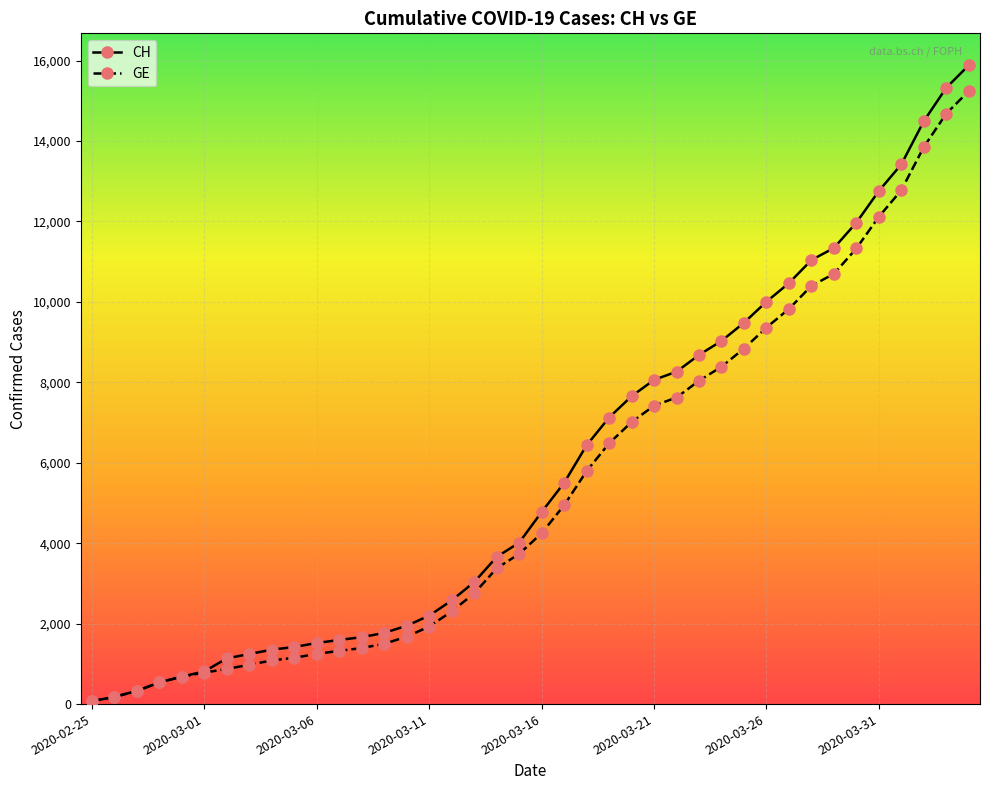

What is the maximum value for GE?

15242